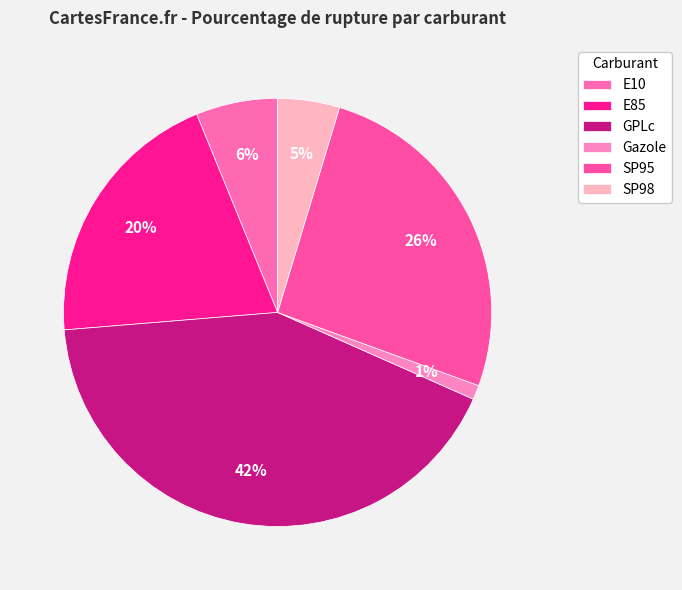

Which category has the biggest portion of the pie?

GPLc